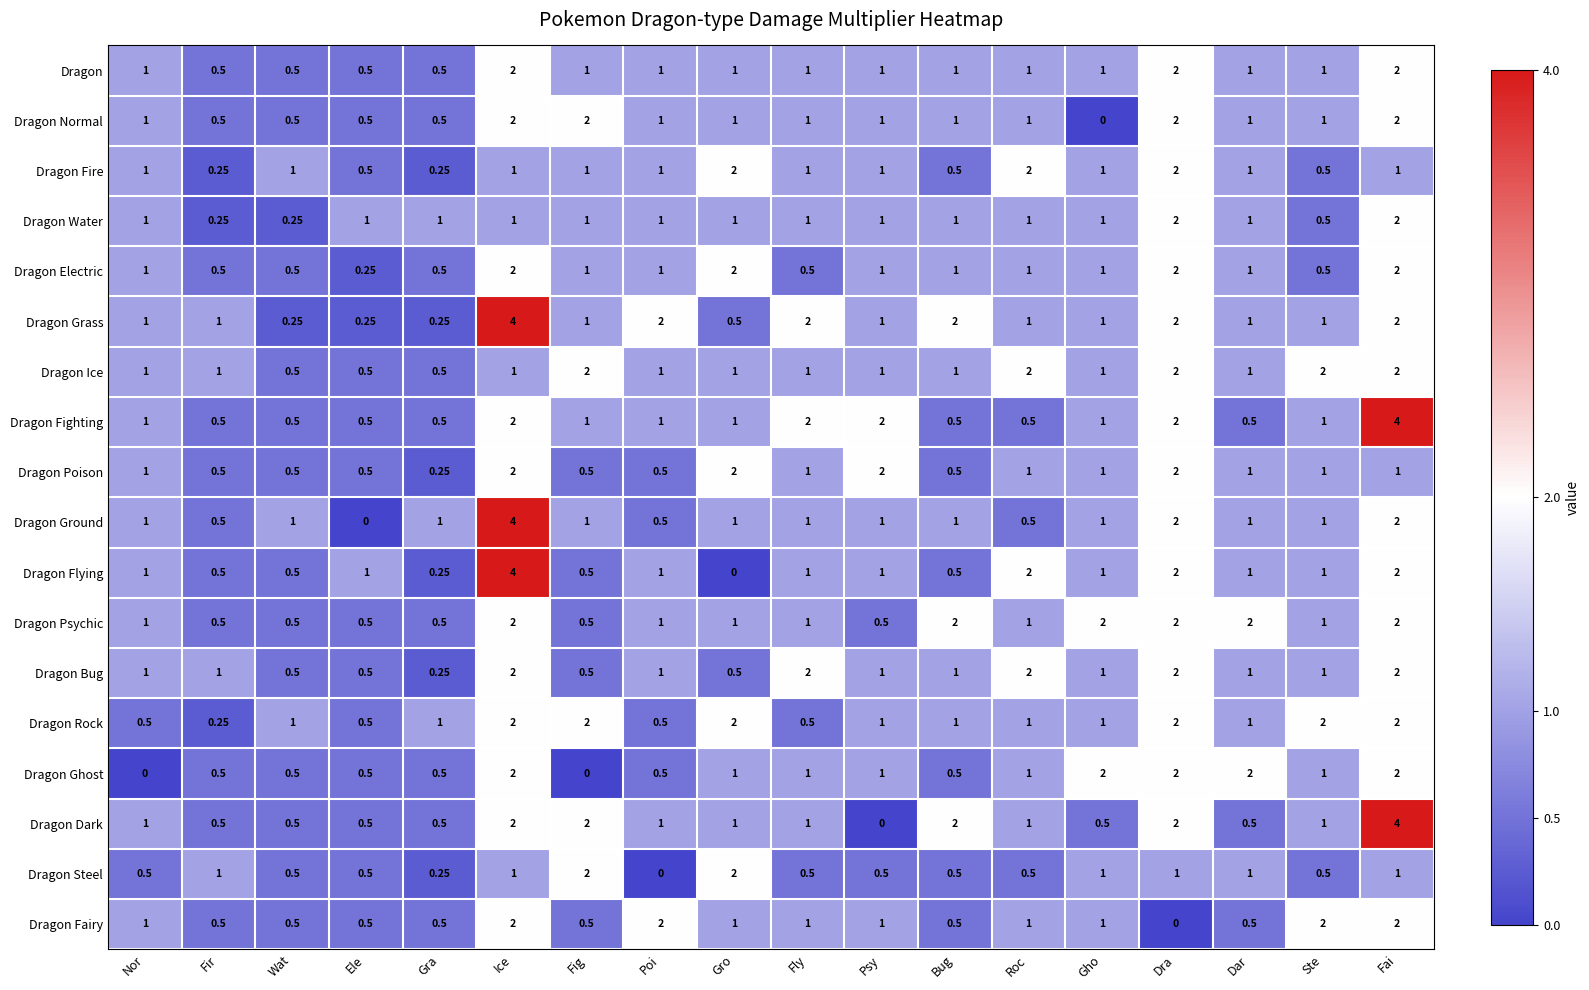

At which label does Dragon Grass reach its peak?

Ice